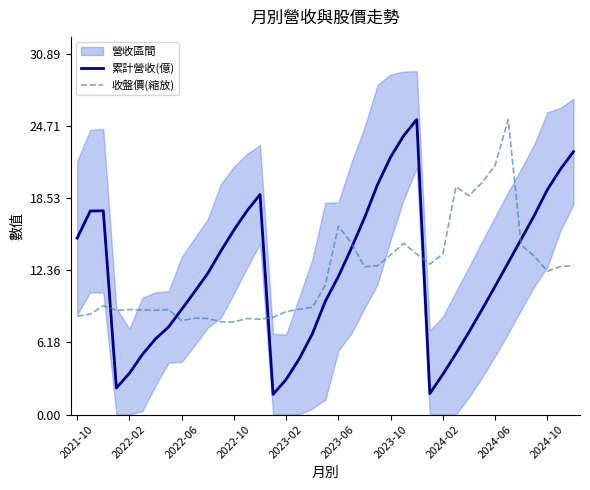

How many intersections are there between 收盤價(縮放) and 累計營收(億)?

6